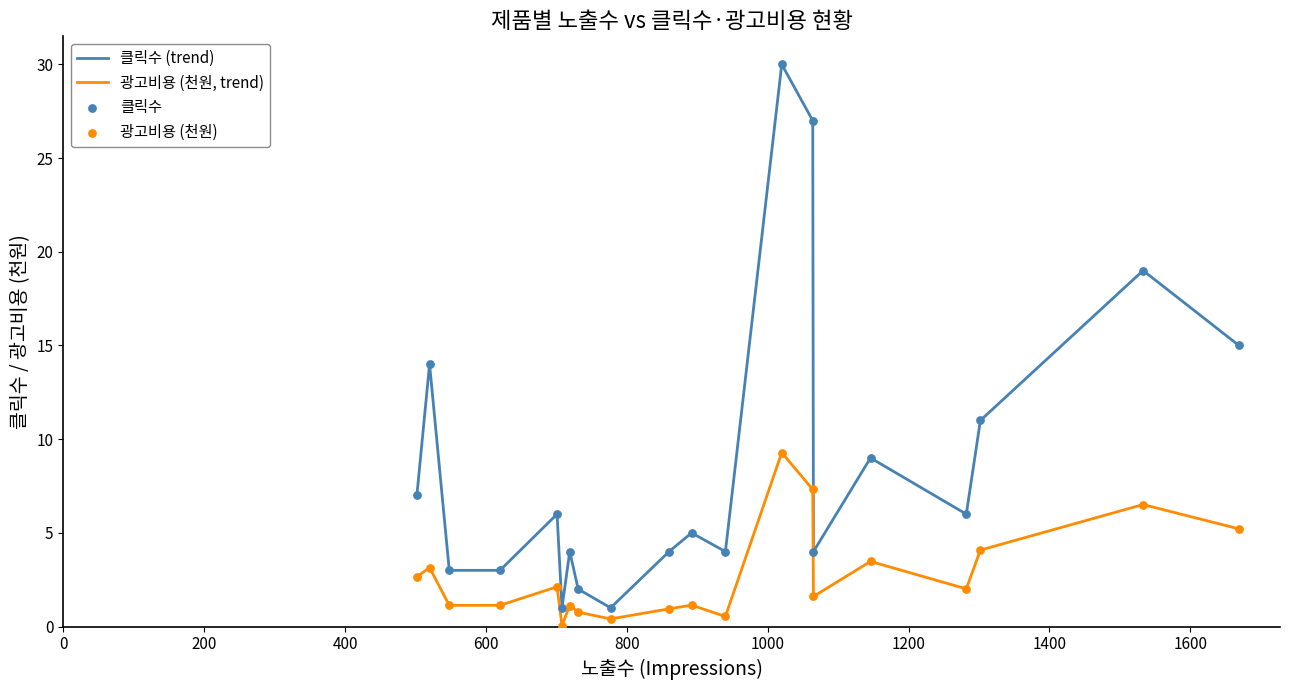

At how many categories does at least one series exceed 17?

3